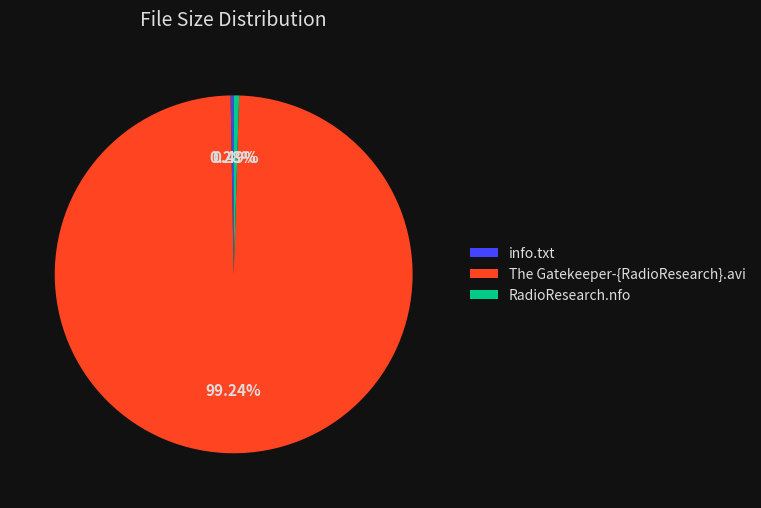

Which slice represents more than half of the pie?

The Gatekeeper-{RadioResearch}.avi